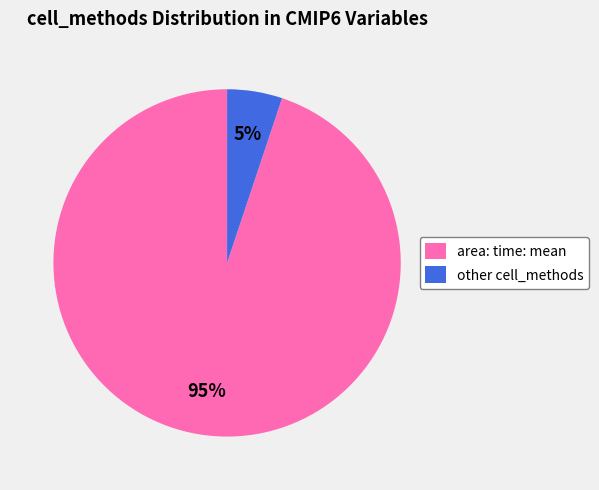

Rank the categories by value from highest to lowest.

area: time: mean, other cell_methods